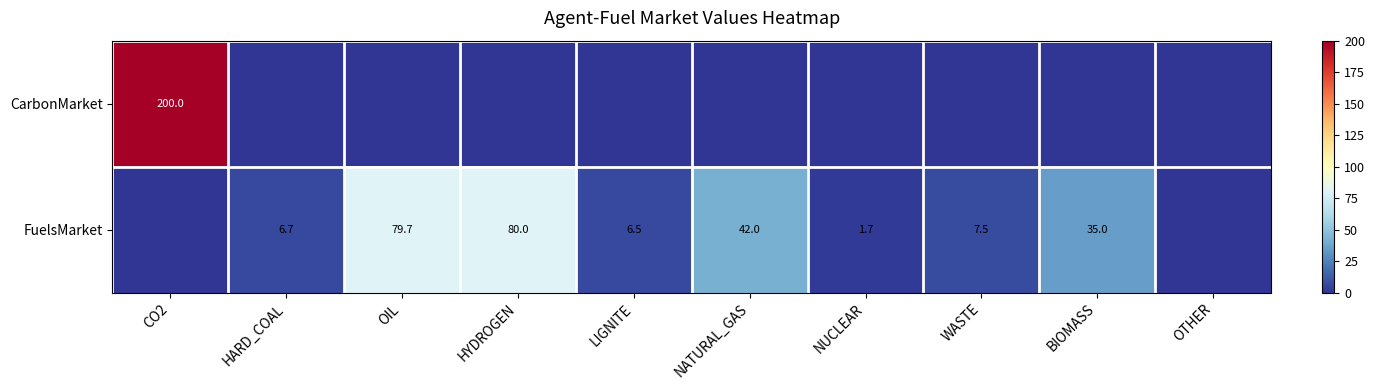

True or false: FuelsMarket has a value of 7.5 at WASTE.

True